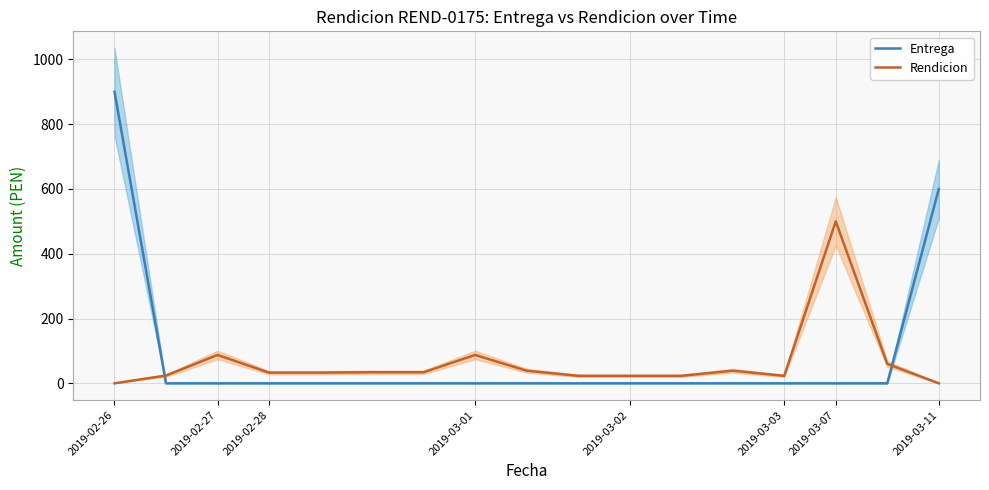

After their last crossing, which series has the higher values: Entrega or Rendicion?

Entrega